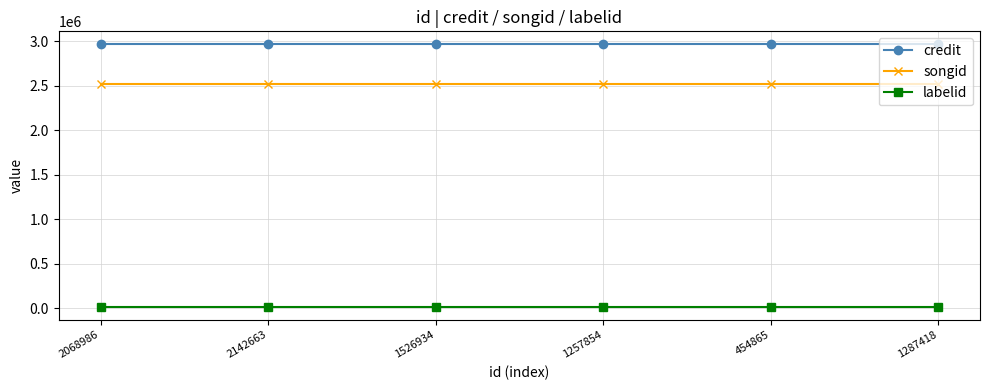

True or false: labelid has more than 2 interior local peaks.

False